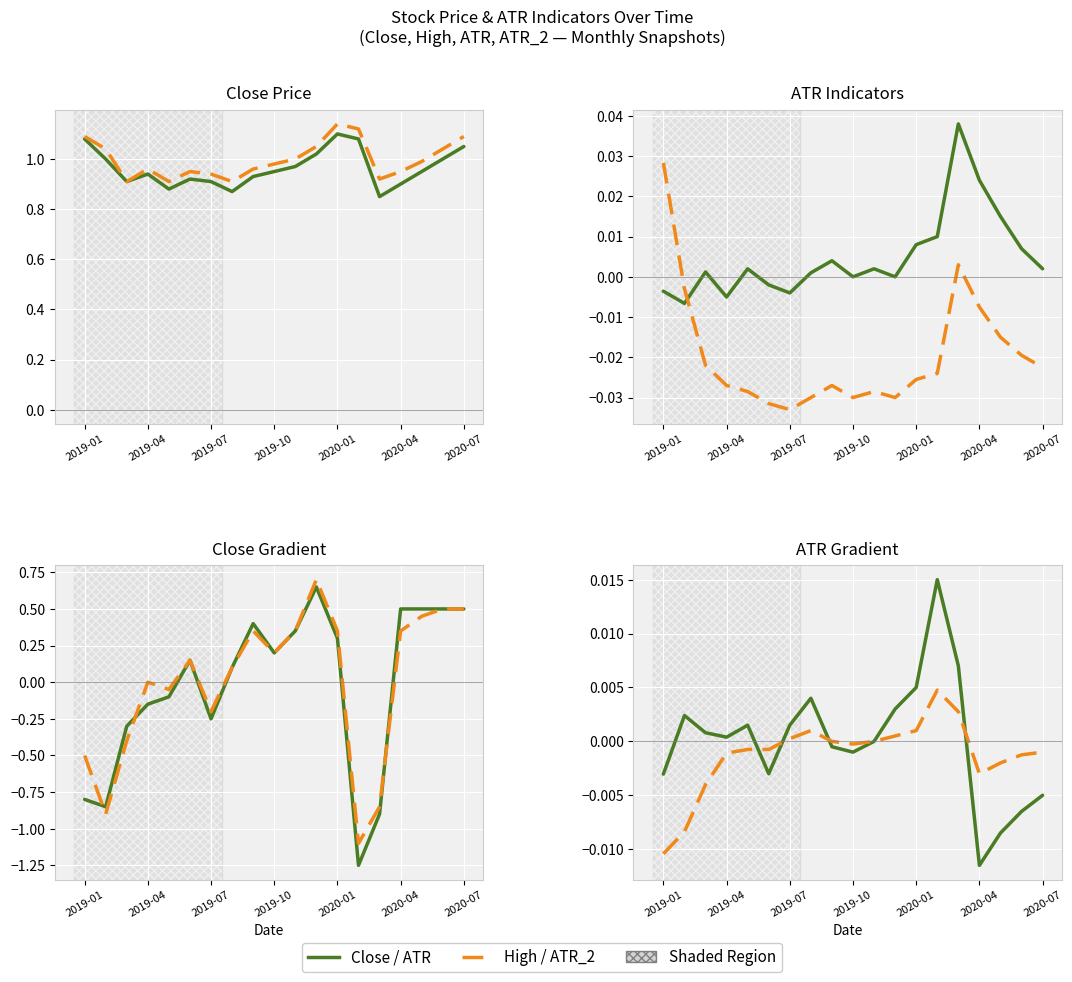

The value of ATR_2 (scaled) at 7 is -0.0. True or false?

False